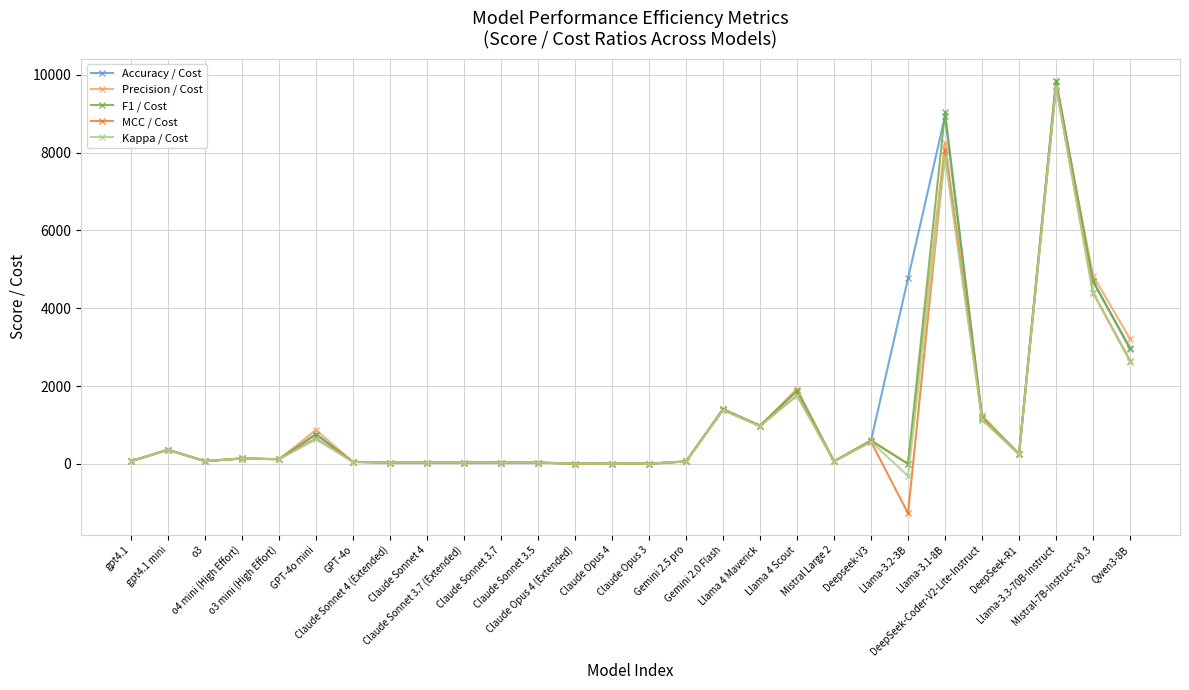

What is the label of the 2nd point from the right?

Mistral-7B-Instruct-v0.3